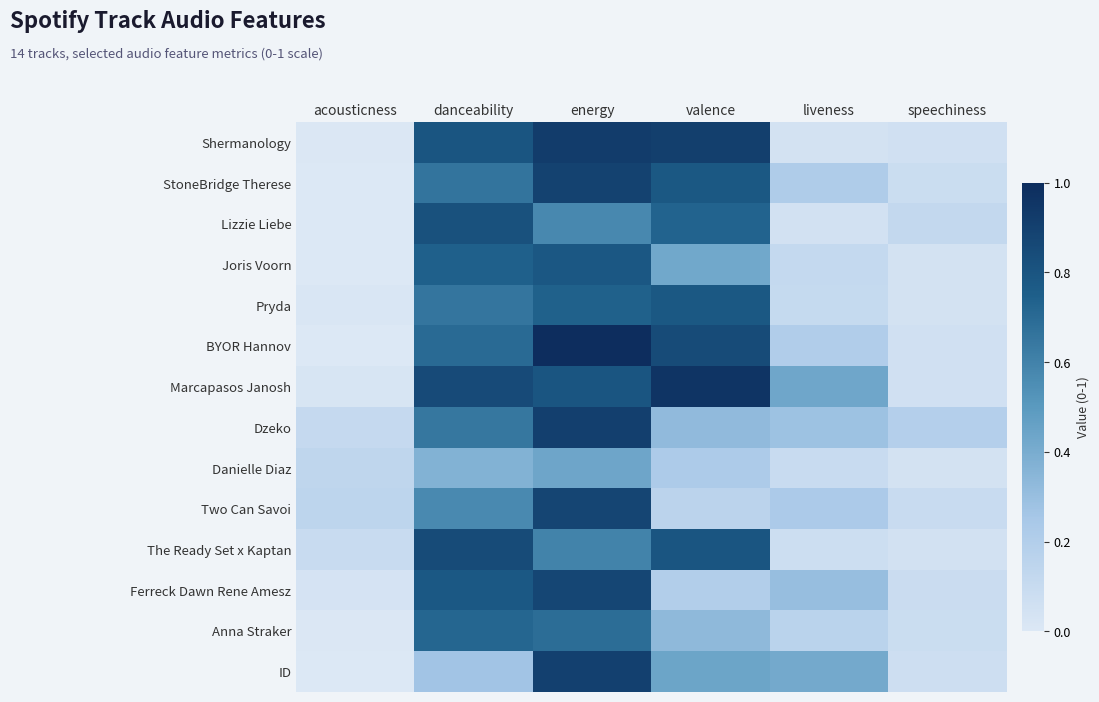

Rank the series by their maximum value, from lowest to highest.

Danielle Diaz, Anna Straker, Pryda, Joris Voorn, Lizzie Liebe, The Ready Set x Kaptan, Ferreck Dawn Rene Amesz, Two Can Savoi, StoneBridge Therese, ID, Dzeko, Shermanology, Marcapasos Janosh, BYOR Hannov